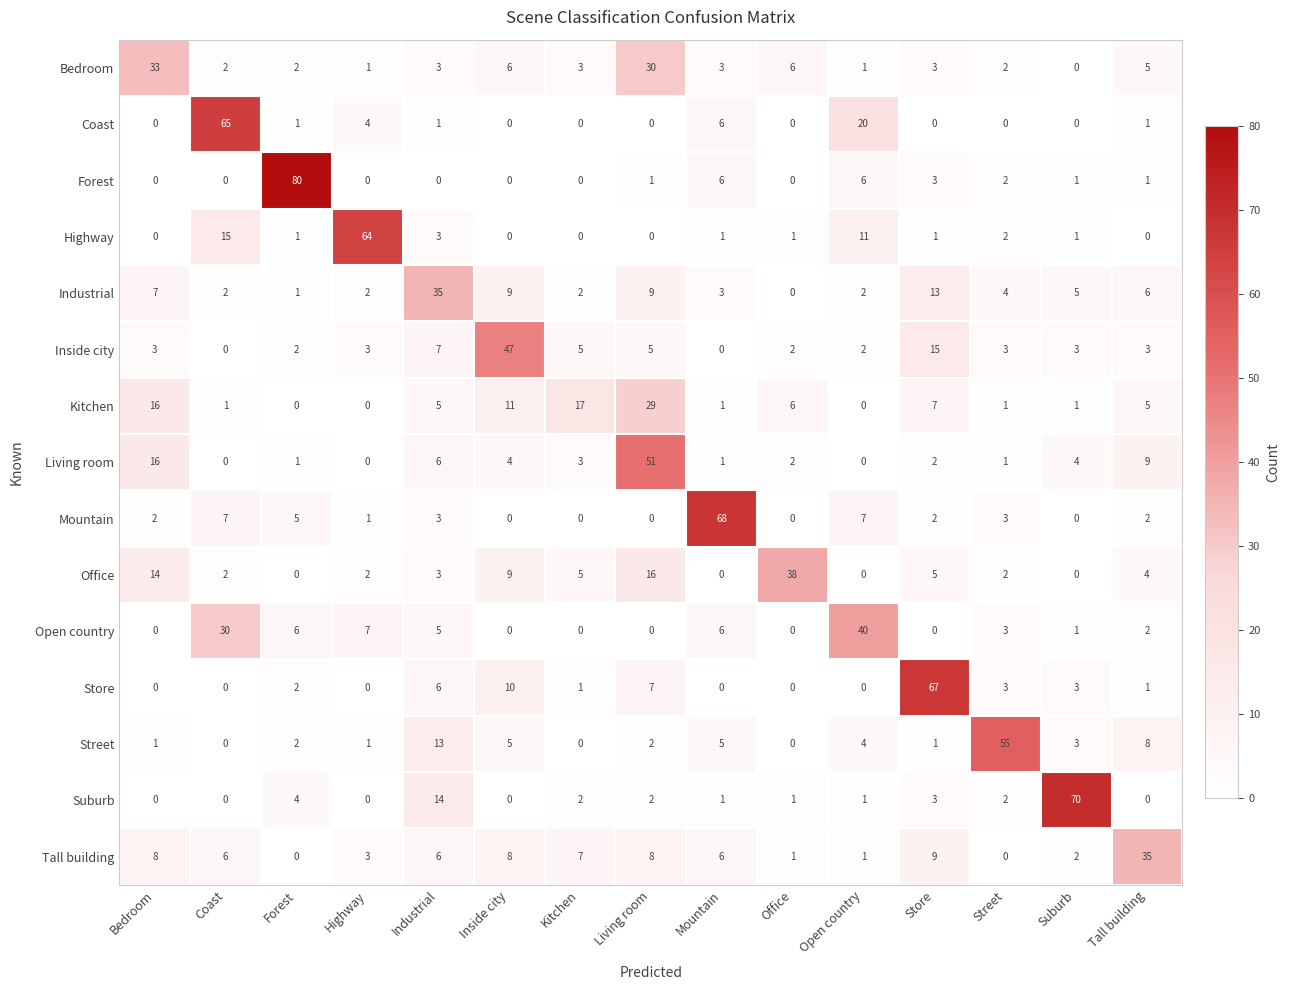

True or false: Store has a value of 1 at Kitchen.

True